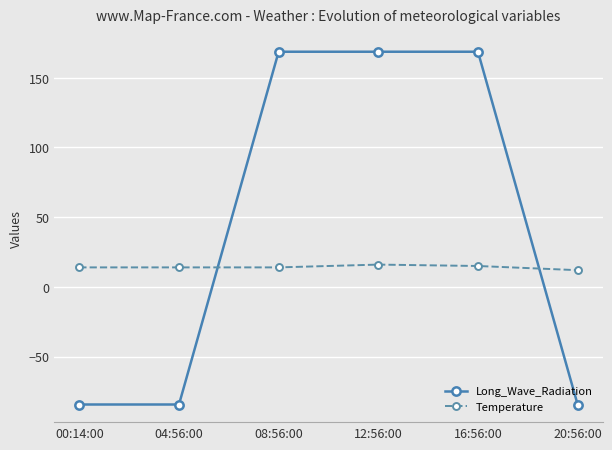

Which series has the largest range (max minus min)?

Long_Wave_Radiation